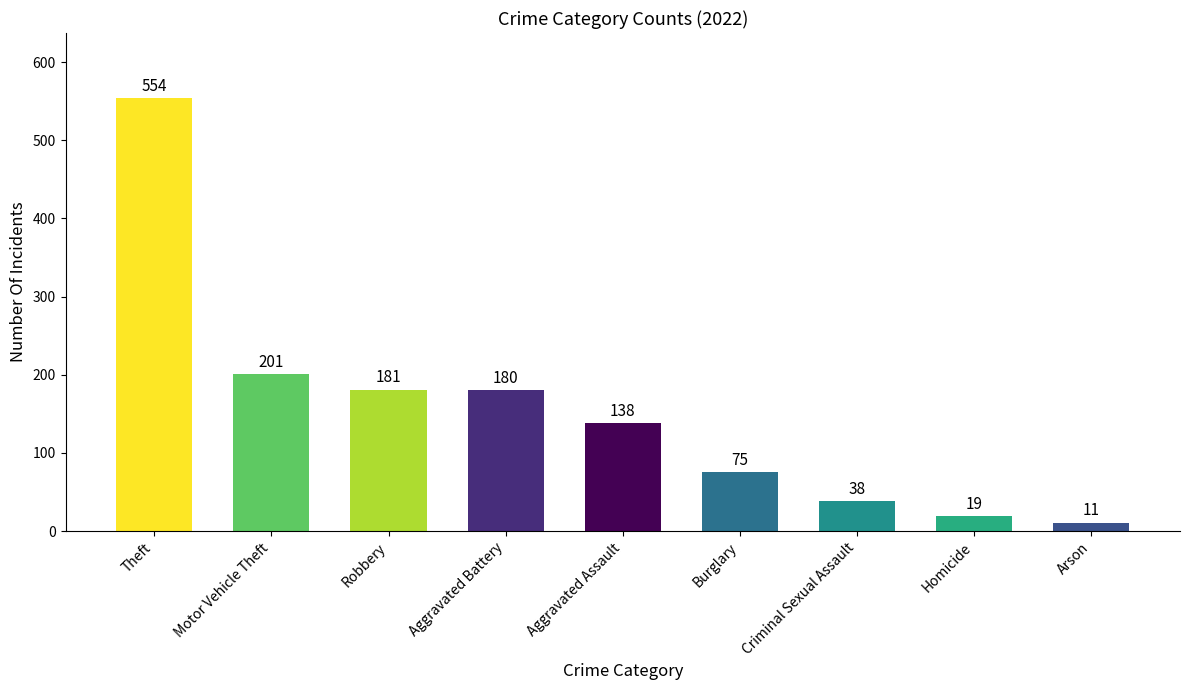

Rank the categories by value from lowest to highest.

Arson, Homicide, Criminal Sexual Assault, Burglary, Aggravated Assault, Aggravated Battery, Robbery, Motor Vehicle Theft, Theft